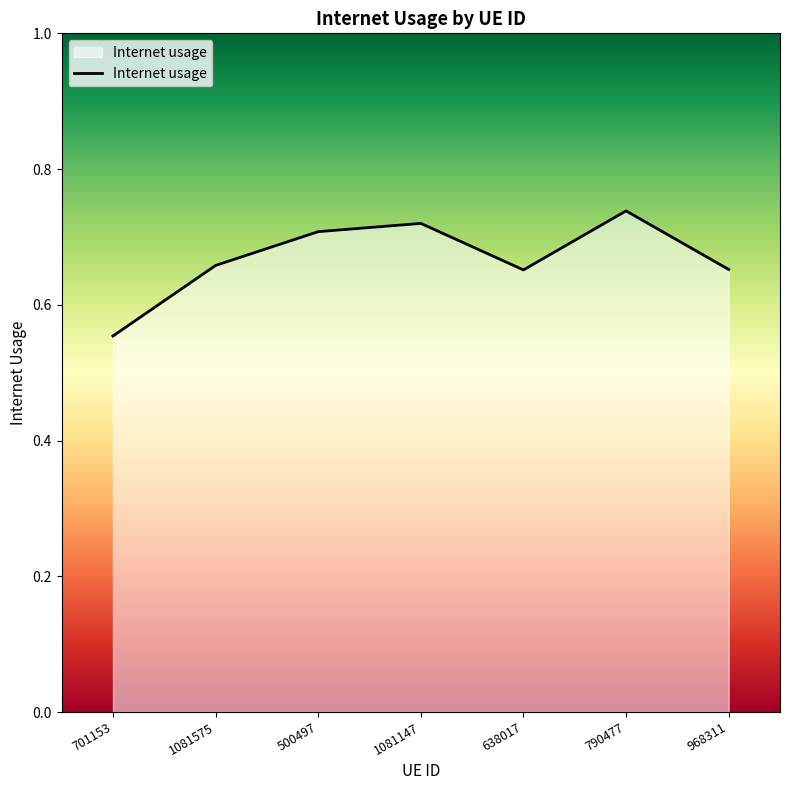

The chart shows a value of 1.0 at 1081575. True or false?

False